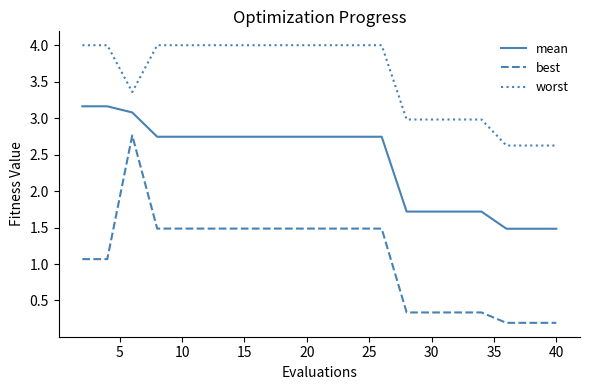

List the series in order of their peak value, highest first.

worst, mean, best